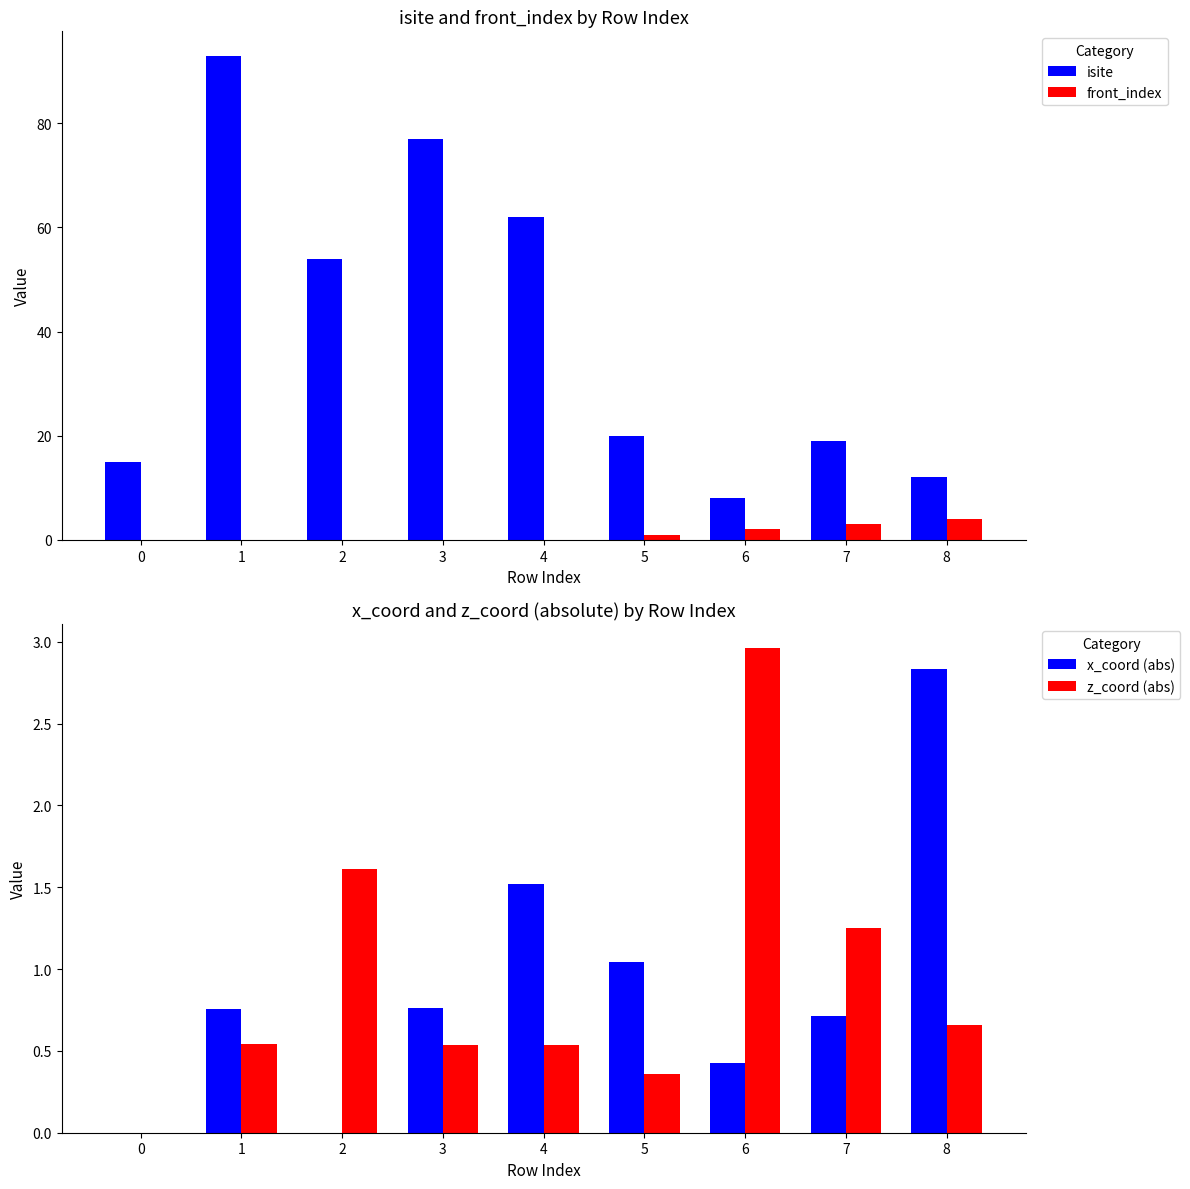

The isite series shows 26 at 7. True or false?

False